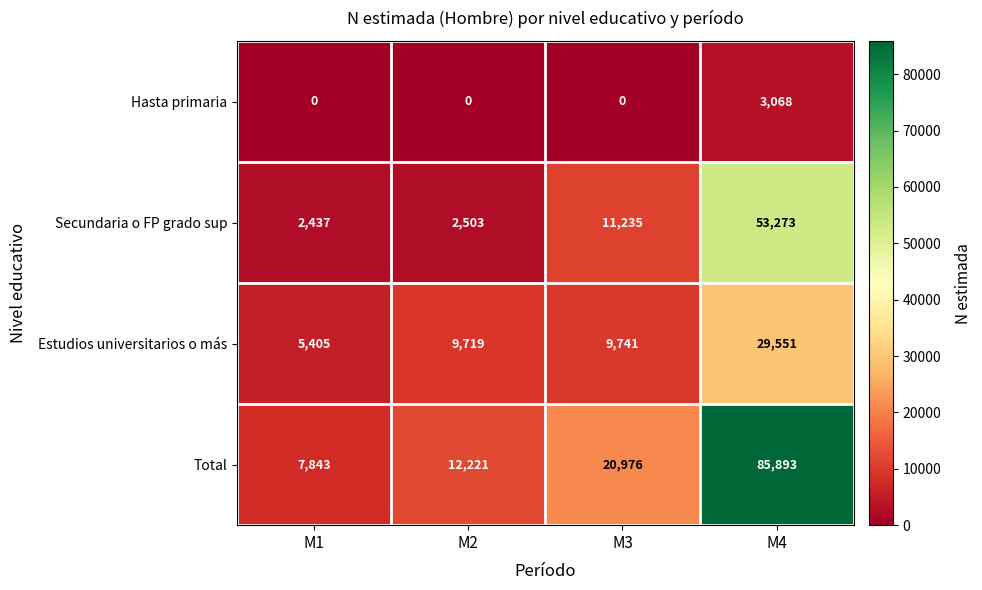

At which label does Total reach its minimum?

M1